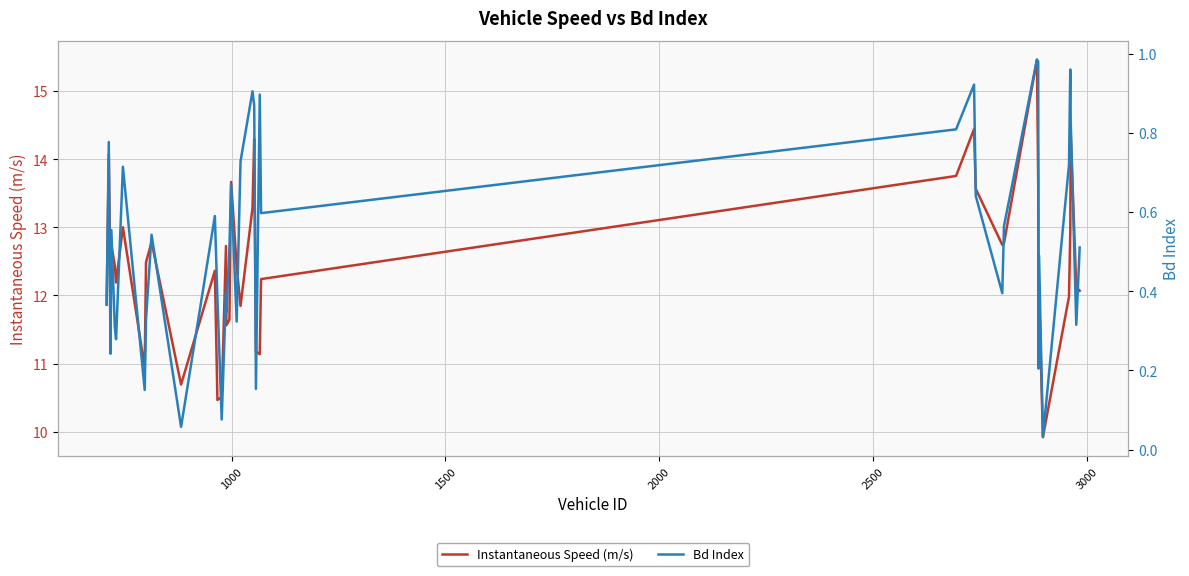

True or false: Bd Index and Instantaneous Speed (m/s) cross at least once.

False